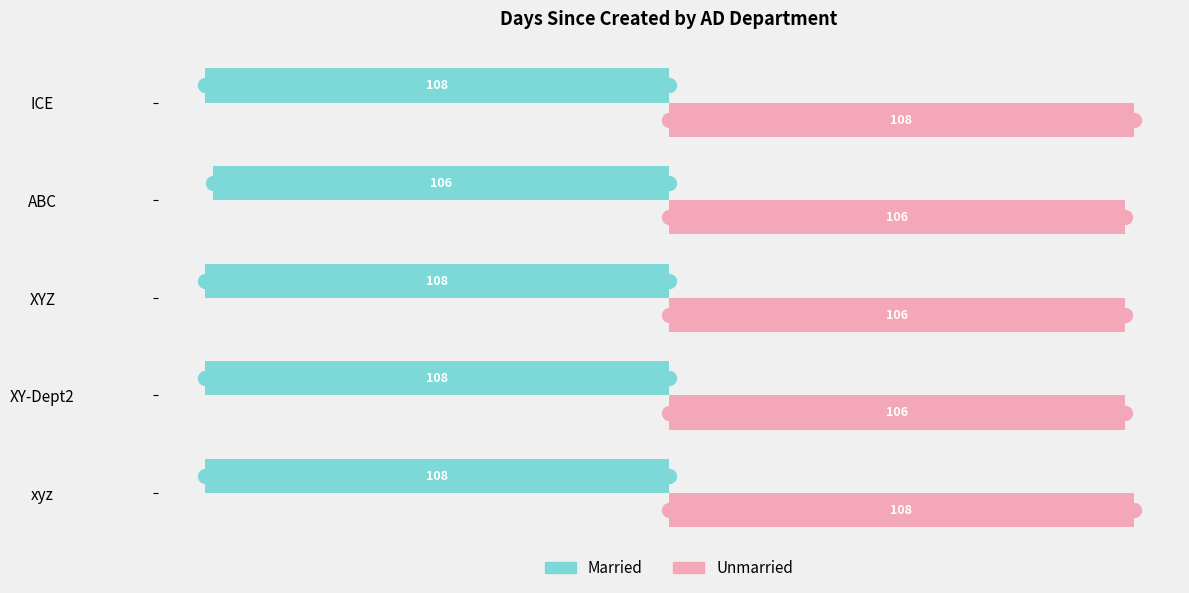

What is the average value of the Married series?

-108